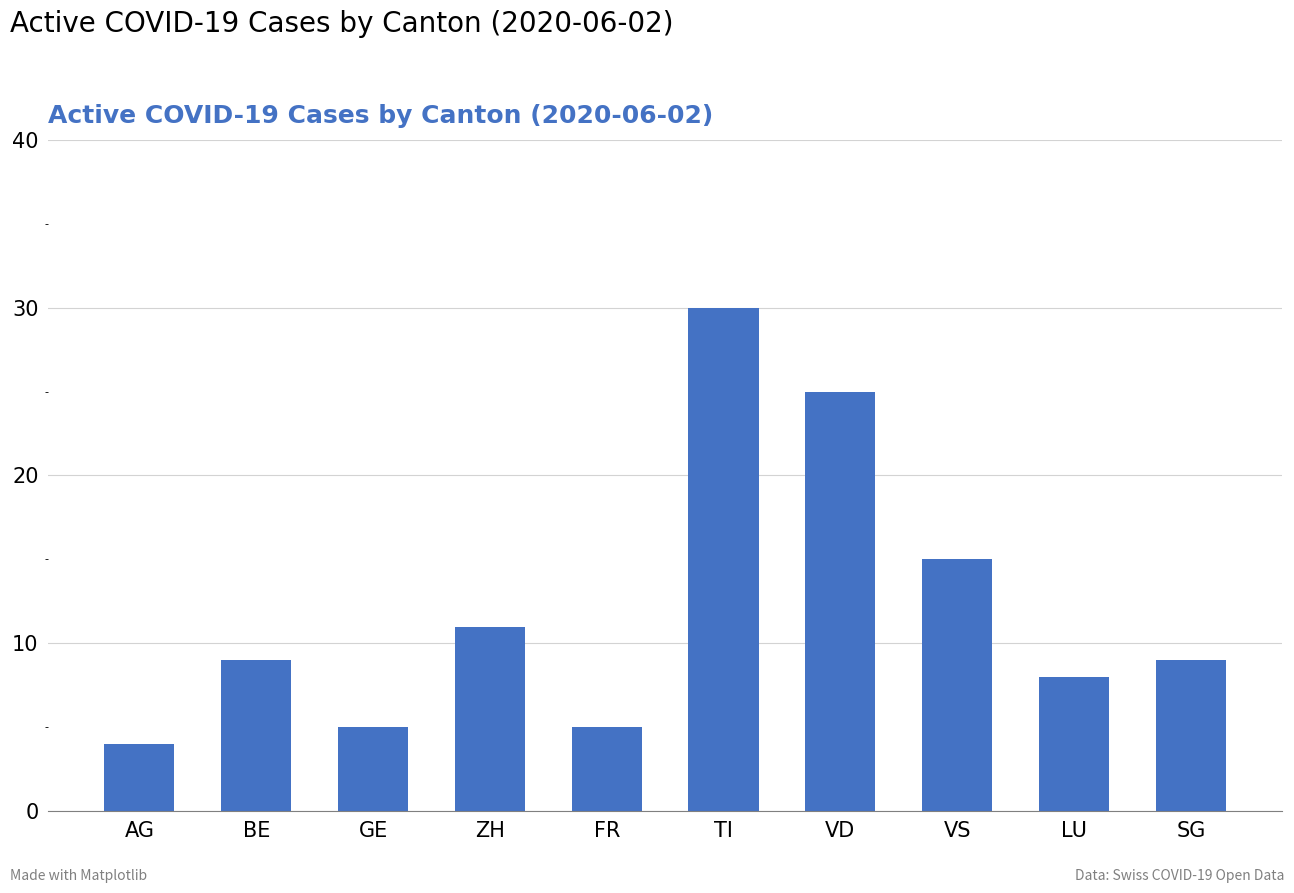

Are the bars grouped side by side (vs. stacked)?

No